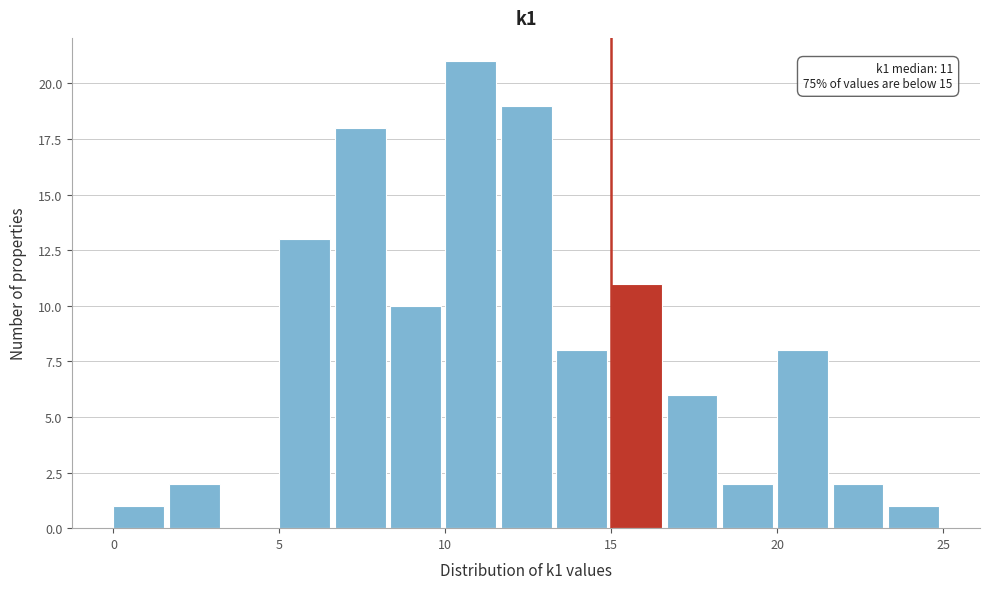

Read against the x-axis, roughly where is the centre of the tallest bar?

11.0